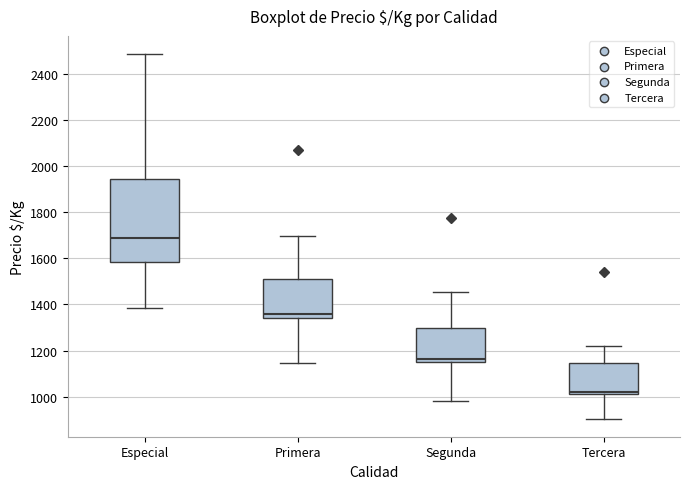

Reading left to right, read every box against the y-axis: the position of its median line, the range the box covers, and the ends of its whiskers. The values are not printed on the chart, so give them approximately, as read against the axis.

Especial: median 1680, box 1580 to 1940, whiskers 1380 to 2480
Primera: median 1360, box 1340 to 1520, whiskers 1140 to 1700
Segunda: median 1160 (just above the box's lower edge), box 1160 to 1300, whiskers 980 to 1460
Tercera: median 1020 (just above the box's lower edge), box 1020 to 1140, whiskers 900 to 1220